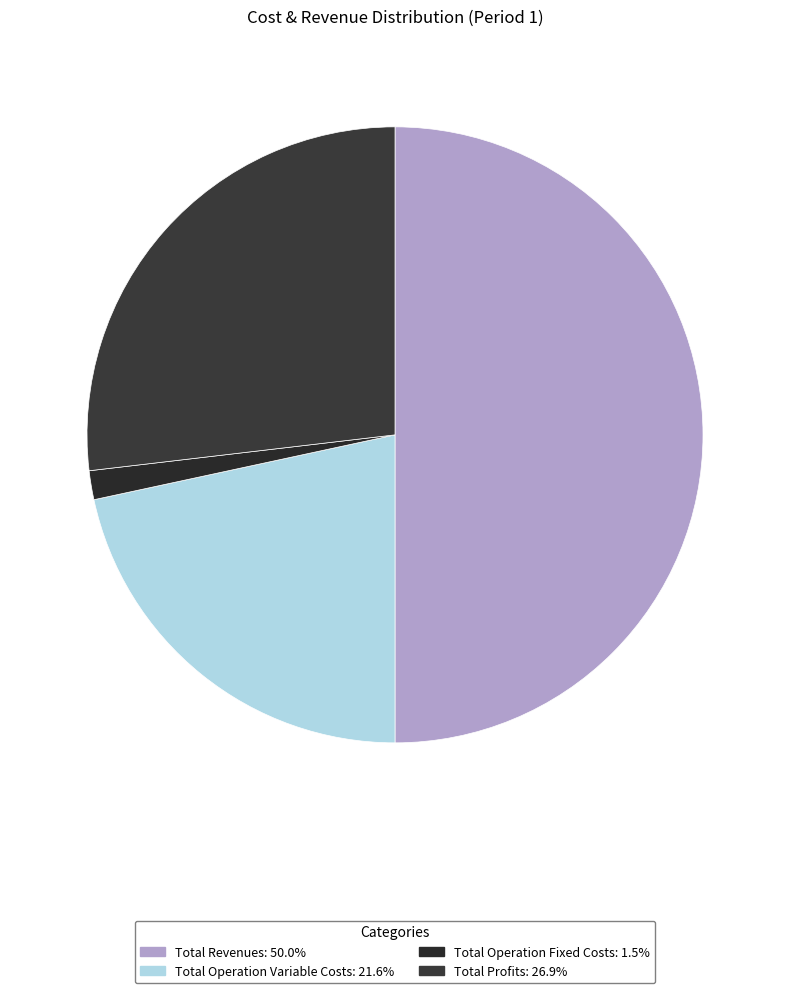

How many segments does this pie chart have?

4